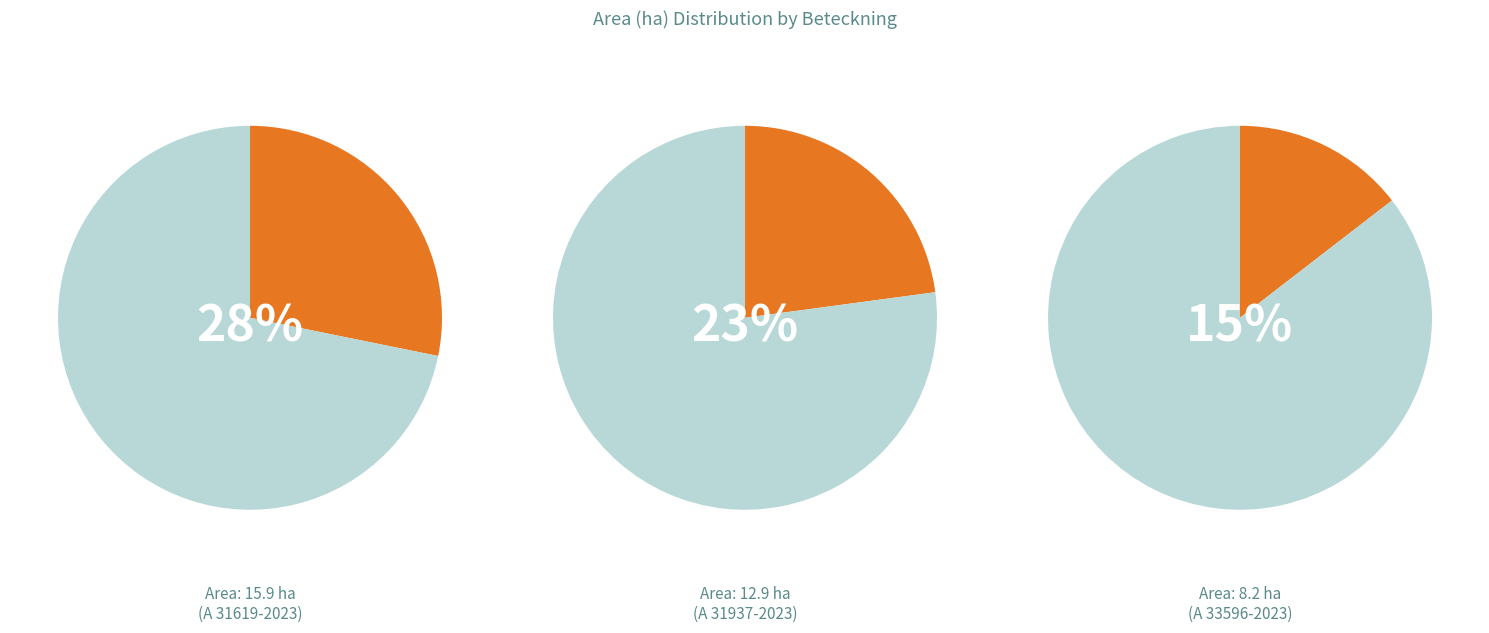

Combined, do A 31937-2023 and A 33600-2023 account for over 50%?

No